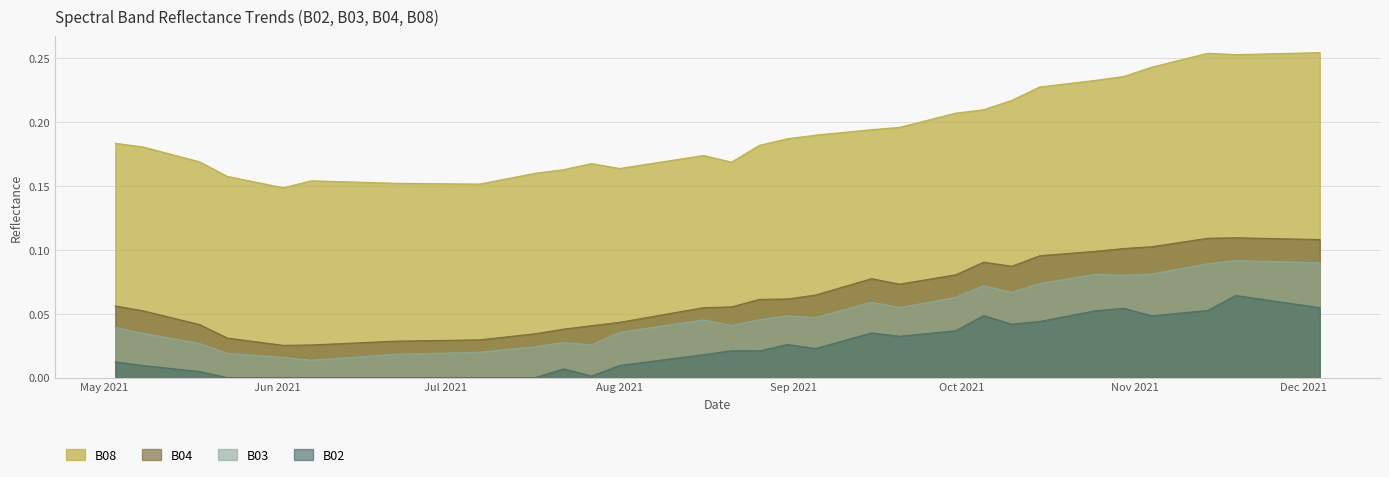

List the series in order of their peak value, lowest first.

B02, B03, B04, B08